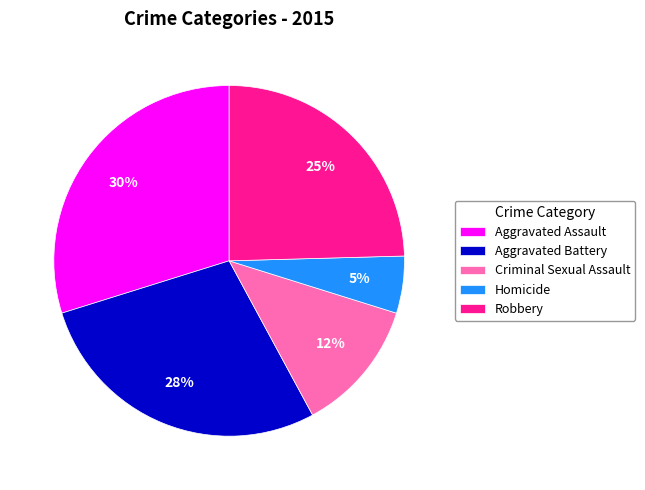

What is the ratio of the value at Aggravated Battery to the value at Robbery?

1.1